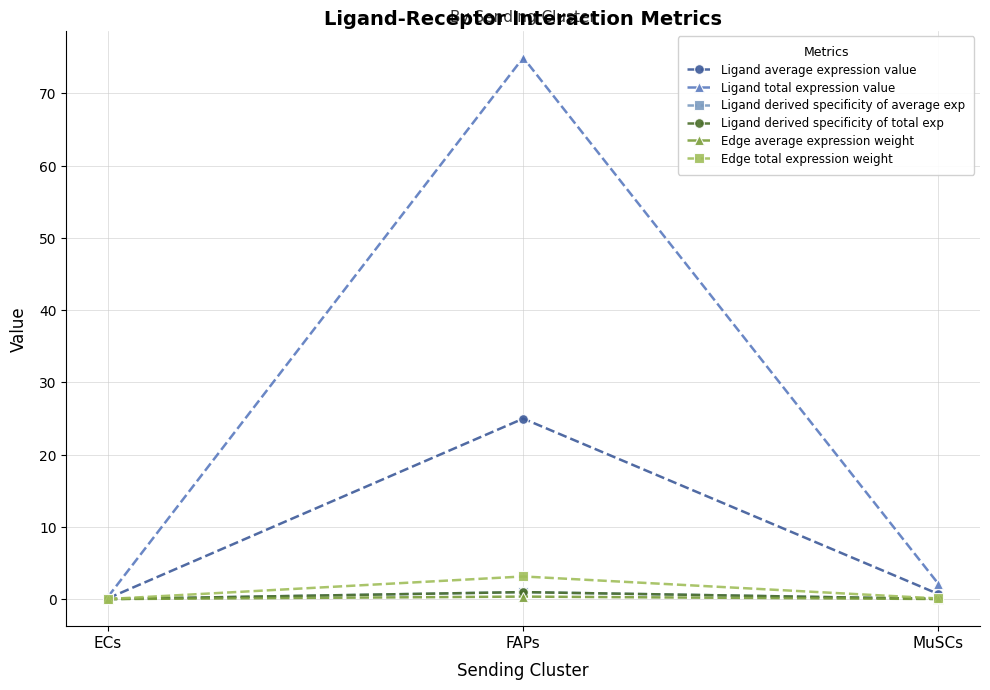

Does the chart have visible grid lines?

Yes